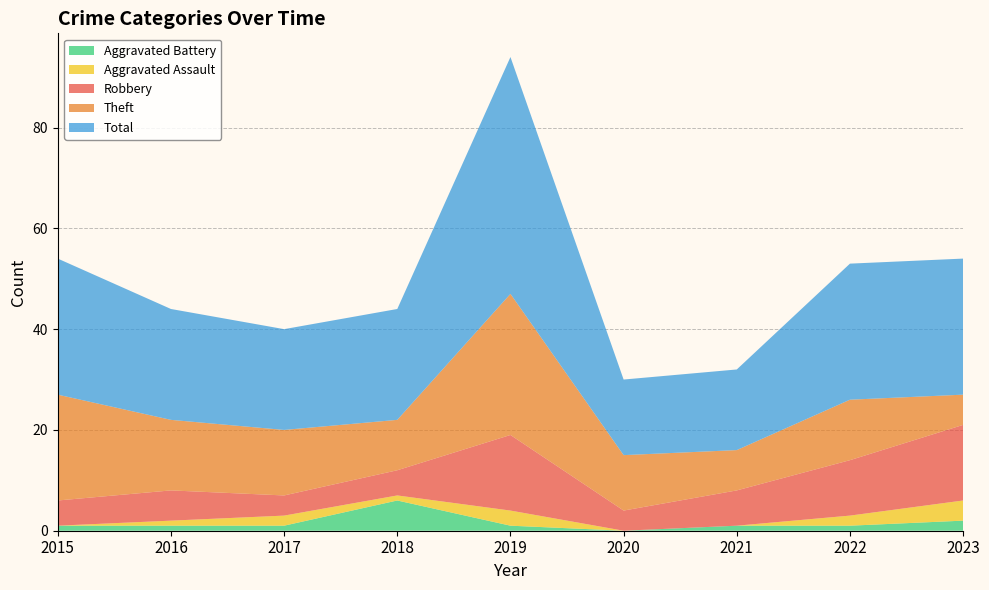

Reading left to right, extract all data points from this chart.

Robbery: 2015=5	2016=6	2017=4	2018=5	2019=15	2020=4	2021=7	2022=11	2023=15
Theft: 2015=21	2016=14	2017=13	2018=10	2019=28	2020=11	2021=8	2022=12	2023=6
Aggravated Assault: 2015=0	2016=1	2017=2	2018=1	2019=3	2020=0	2021=0	2022=2	2023=4
Aggravated Battery: 2015=1	2016=1	2017=1	2018=6	2019=1	2020=0	2021=1	2022=1	2023=2
Total: 2015=27	2016=22	2017=20	2018=22	2019=47	2020=15	2021=16	2022=27	2023=27